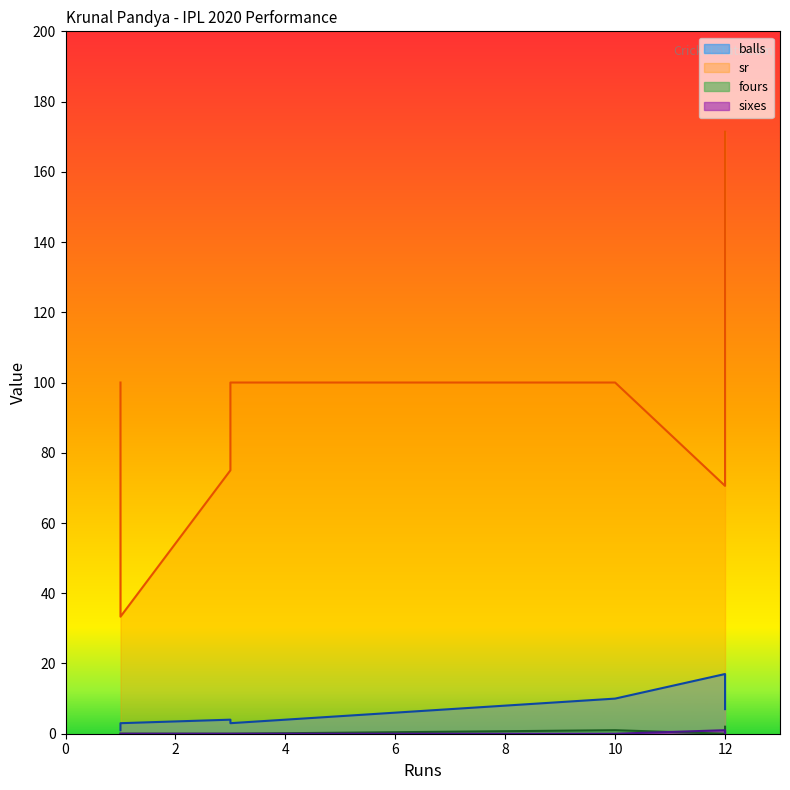

Reading left to right, extract all data points from this chart.

balls: 3=3.0	10=10.0	1=1.0	3=4.0	12=17.0	12=7.0	1=3.0
sr: 3=100.0	10=100.0	1=100.0	3=75.0	12=70.6	12=171.4	1=33.3
fours: 3=0.0	10=1.0	1=0.0	3=0.0	12=0.0	12=2.0	1=0.0
sixes: 3=0.0	10=0.0	1=0.0	3=0.0	12=1.0	12=0.0	1=0.0